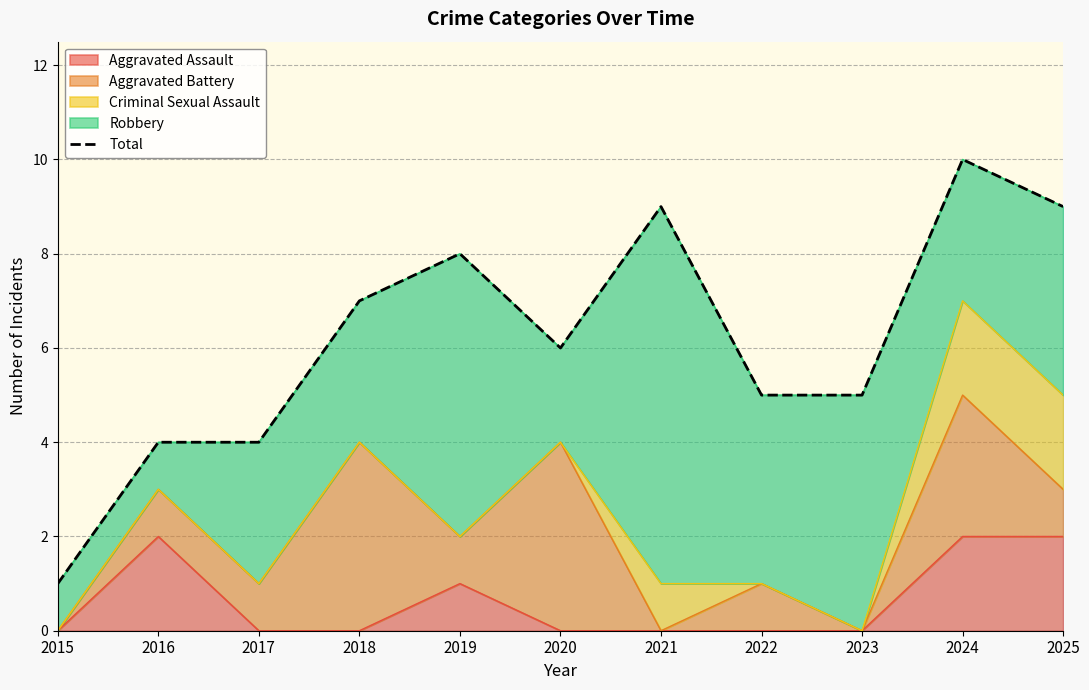

Where does the data first go above 6?

2018